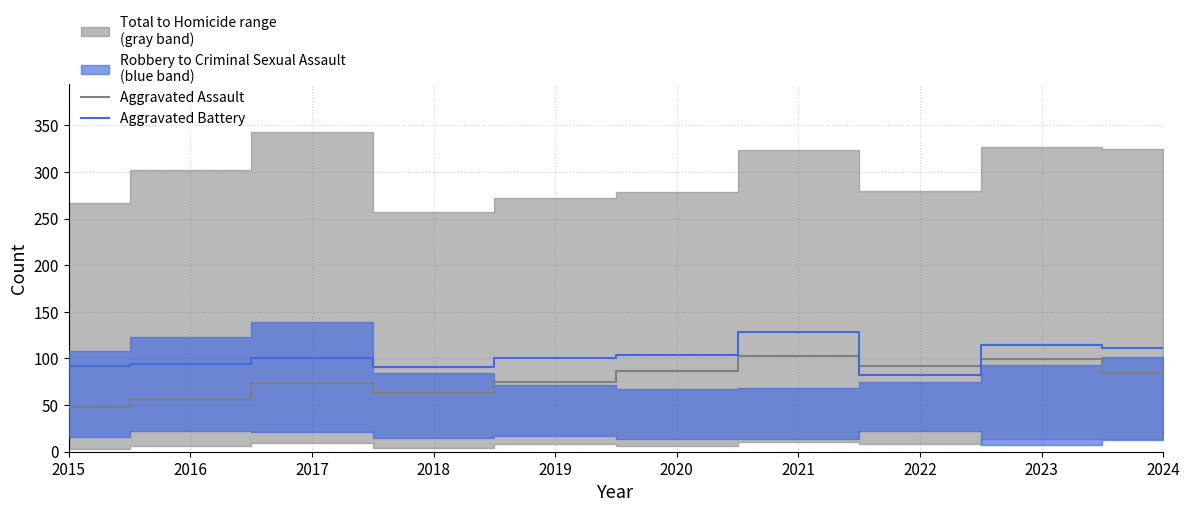

What is the difference between the highest and lowest values at 2023?

15